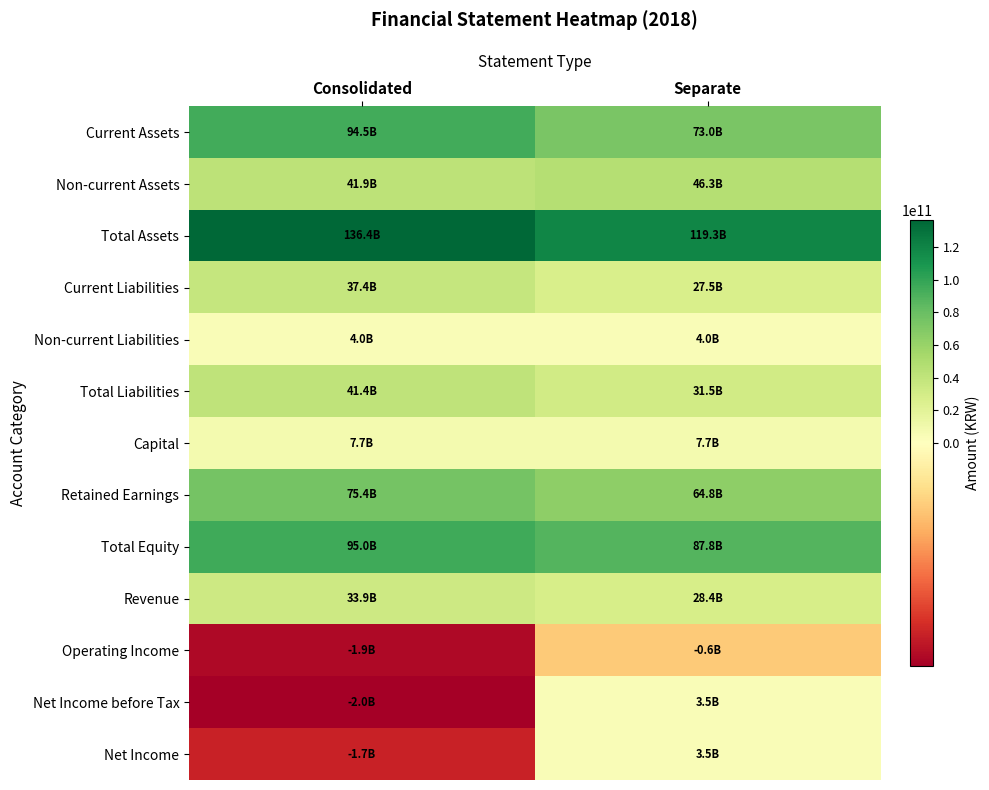

What is the total value across all series at Consolidated?

561867232016